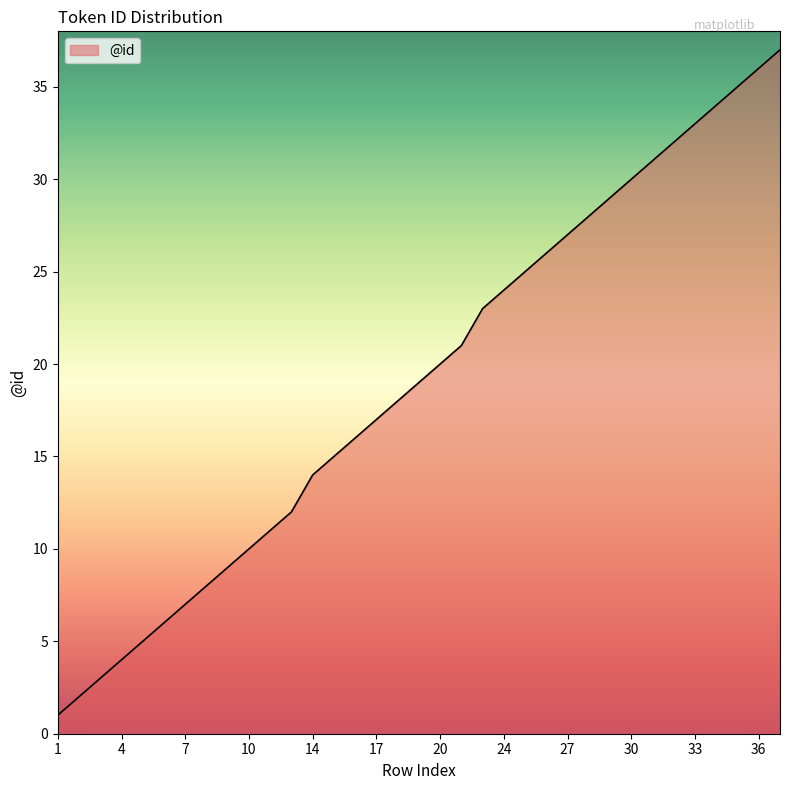

What is the greatest value displayed?

37